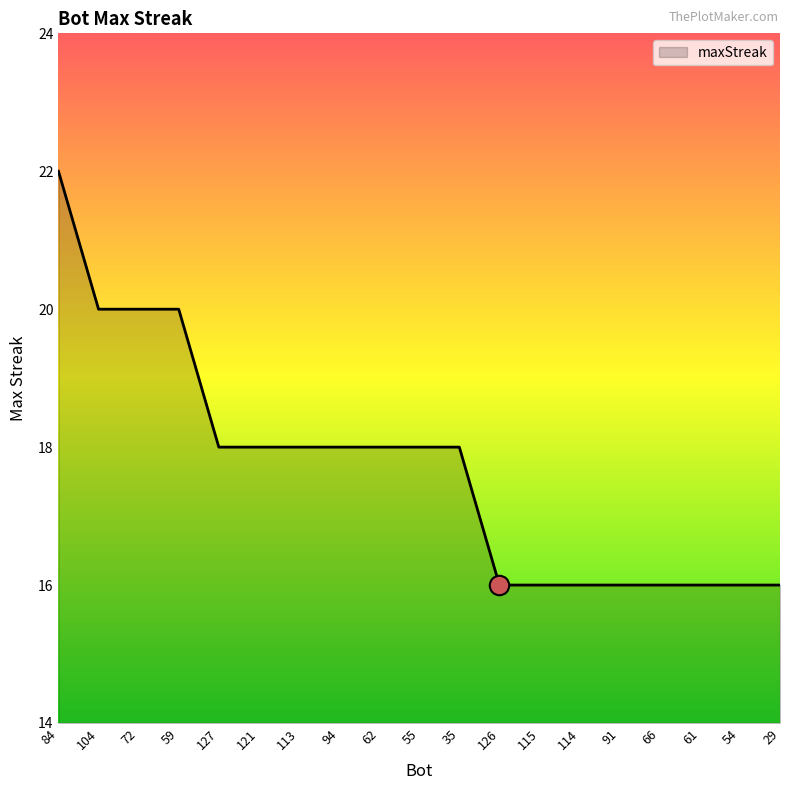

How many values are between 16 and 18?

15